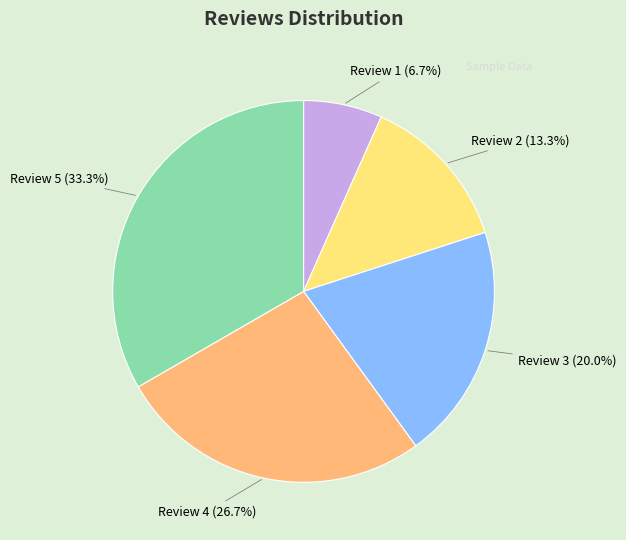

Which slice is the largest?

Review 5